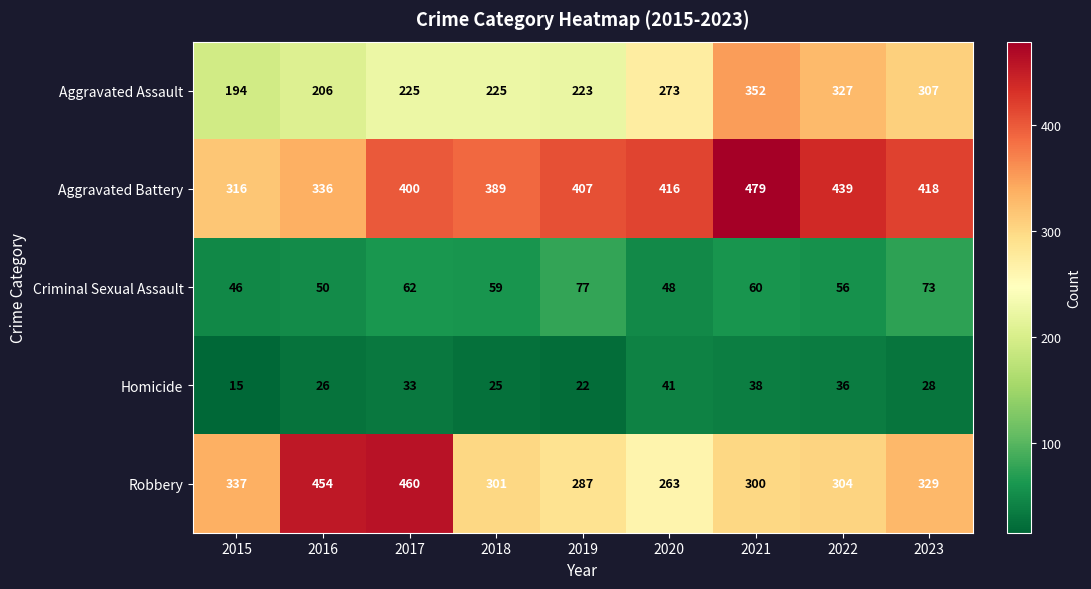

Which series changed the most between 2020 and 2021?

Aggravated Assault